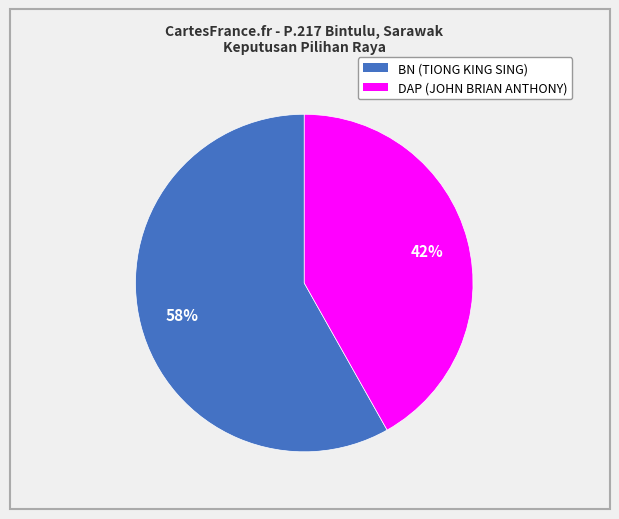

Which slice is the largest?

BN (TIONG KING SING)